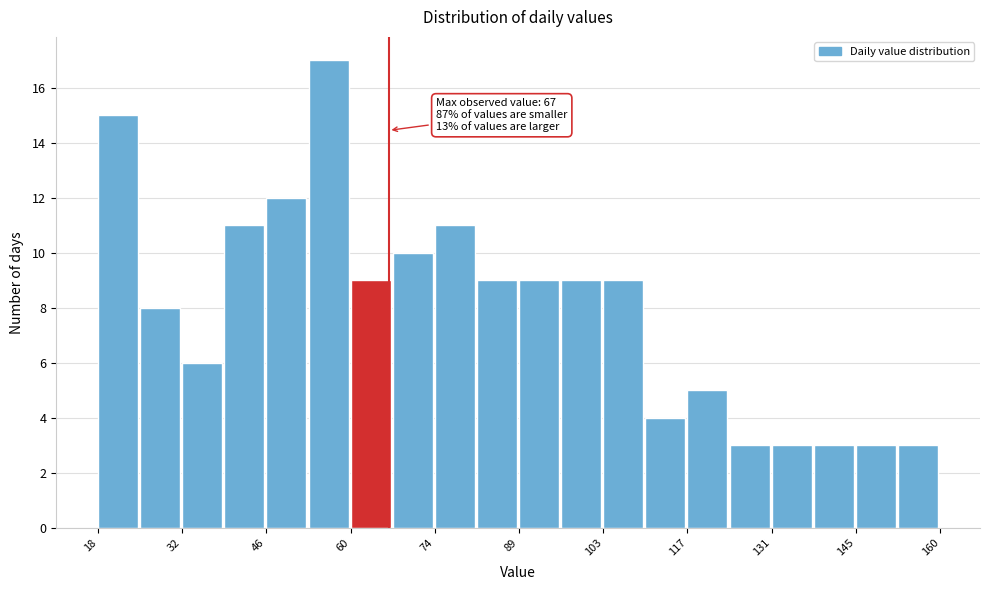

Read against the x-axis, roughly where is the centre of the tallest bar?

56